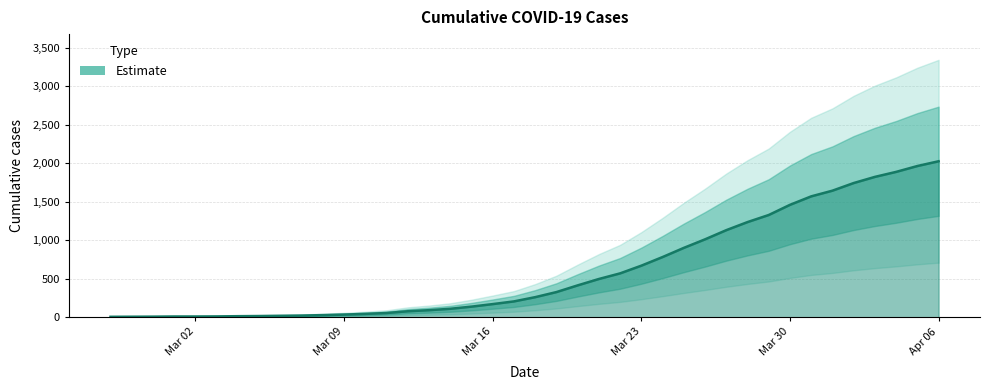

True or false: the data shows 670 at Mar 23.

True